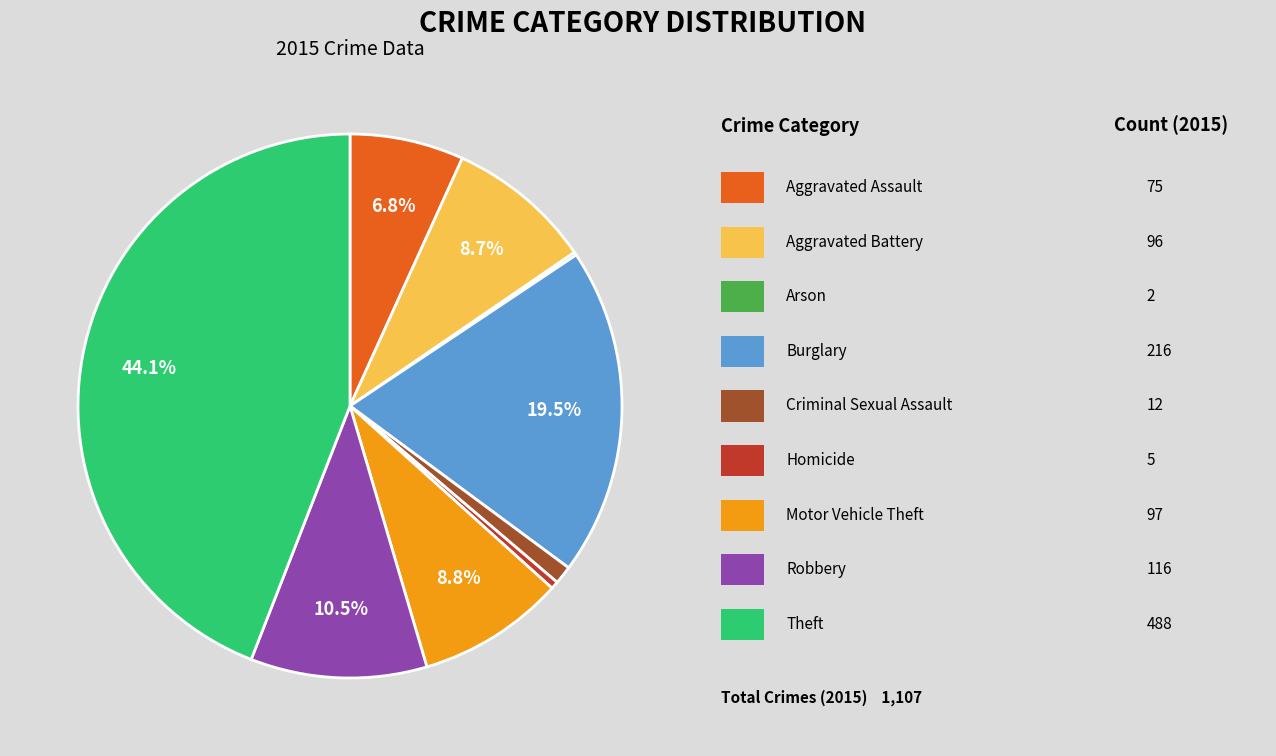

Does any single category account for the majority?

No